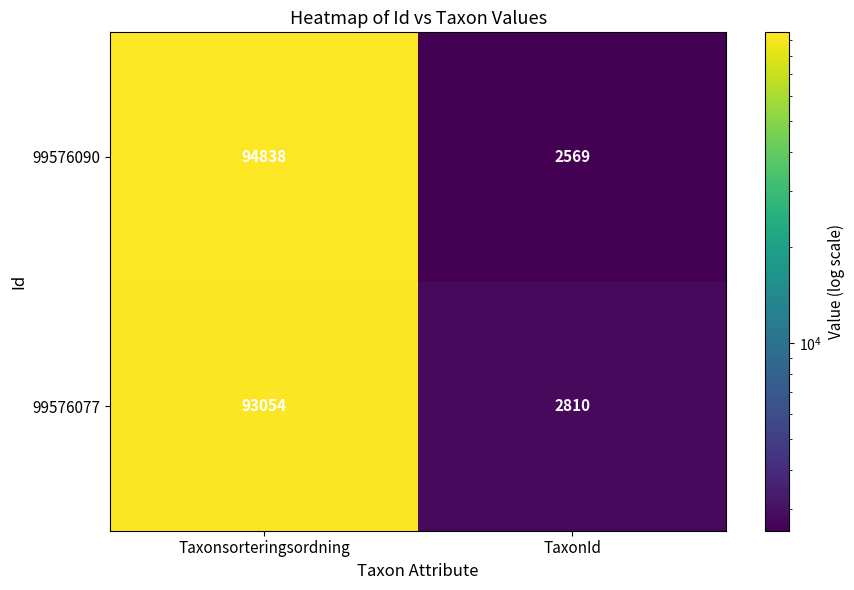

Reading left to right, what are all the values shown in this chart?

99576090: Taxonsorteringsordning=94838	TaxonId=2569
99576077: Taxonsorteringsordning=93054	TaxonId=2810